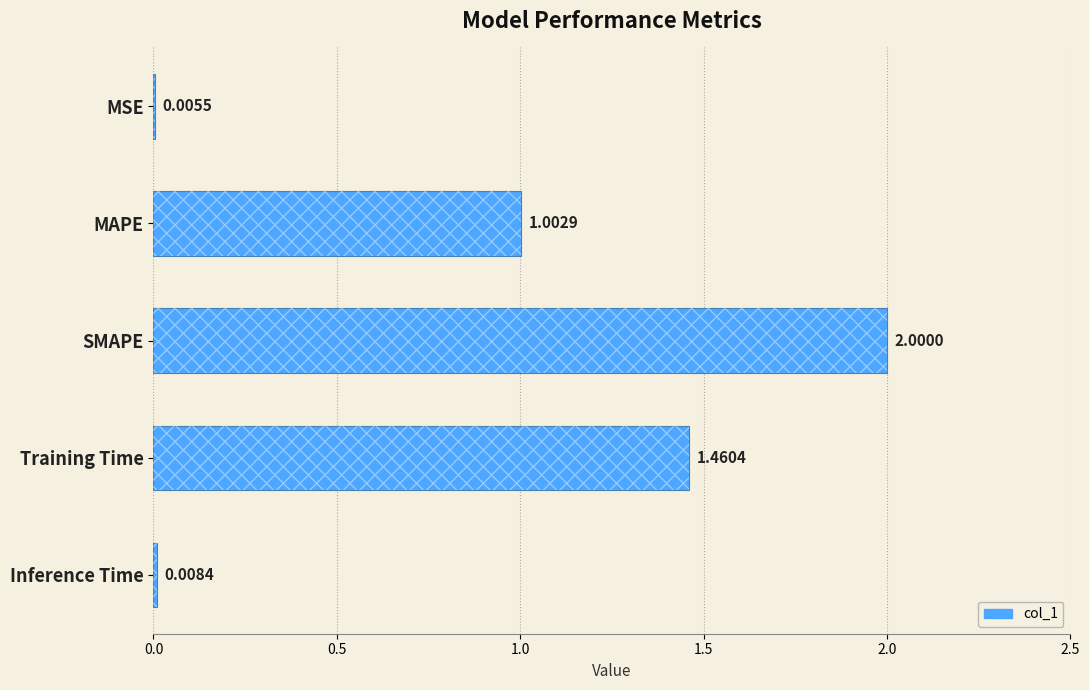

Reading left to right, transcribe all the data shown in this chart.

0.0	1.0	2.0	1.5	0.0